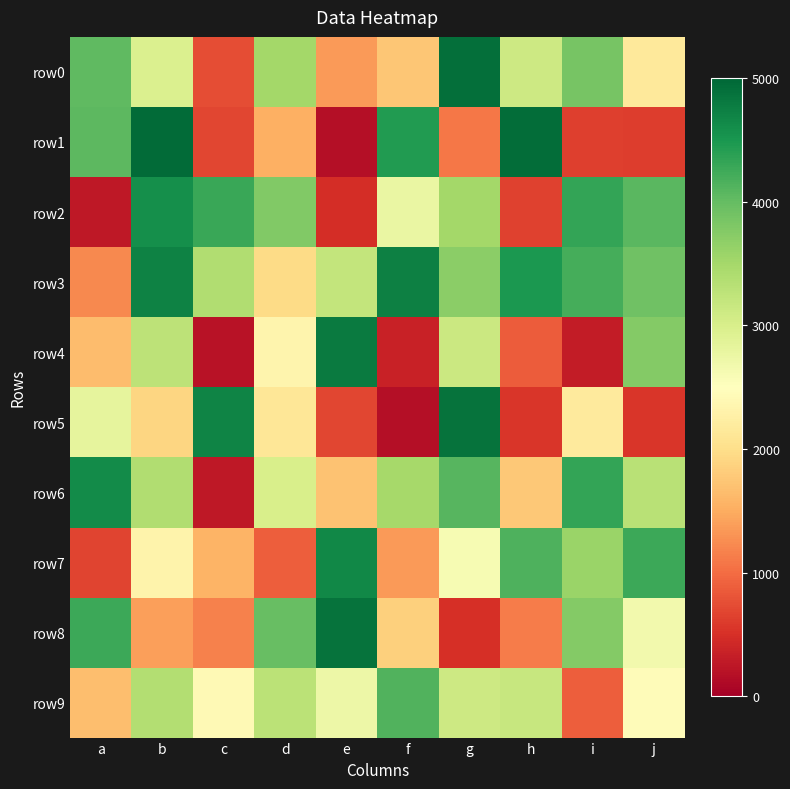

Reading right to left, extract all data points from this chart.

row0: j=2154	i=3850	h=3115	g=4921	f=1741	e=1360	d=3503	c=746	b=2962	a=4041
row1: j=610	i=633	h=4930	g=1076	f=4443	e=157	d=1524	c=696	b=4951	a=4056
row2: j=4068	i=4320	h=655	g=3511	f=2759	e=471	d=3781	c=4295	b=4577	a=254
row3: j=3908	i=4209	h=4489	g=3706	f=4742	e=3216	d=1964	c=3382	b=4713	a=1218
row4: j=3769	i=298	h=865	g=3136	f=368	e=4789	d=2340	c=211	b=3265	a=1644
row5: j=554	i=2177	h=549	g=4882	f=169	e=686	d=2123	c=4698	b=1904	a=2828
row6: j=3303	i=4325	h=1770	g=4094	f=3483	e=1712	d=2999	c=267	b=3395	a=4617
row7: j=4260	i=3576	h=4149	g=2610	f=1358	e=4661	d=889	c=1569	b=2321	a=678
row8: j=2667	i=3752	h=1114	g=490	f=1851	e=4879	d=3968	c=1165	b=1404	a=4270
row9: j=2448	i=896	h=3167	g=3123	f=4126	e=2721	d=3288	c=2414	b=3370	a=1668